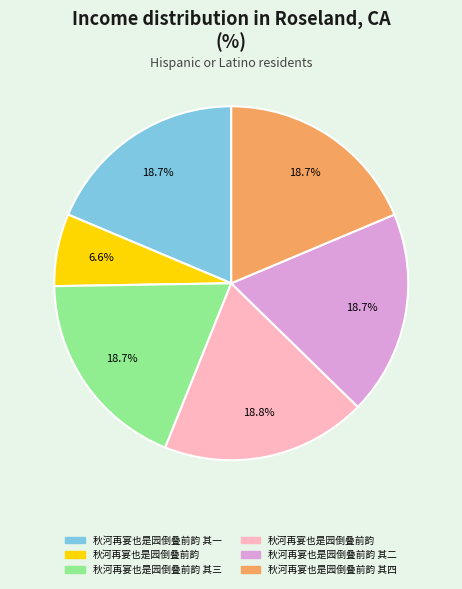

Is there a majority slice in this chart?

No